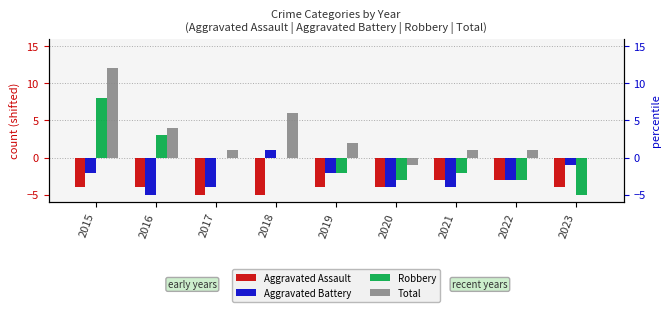

How many bars are there in total?

36